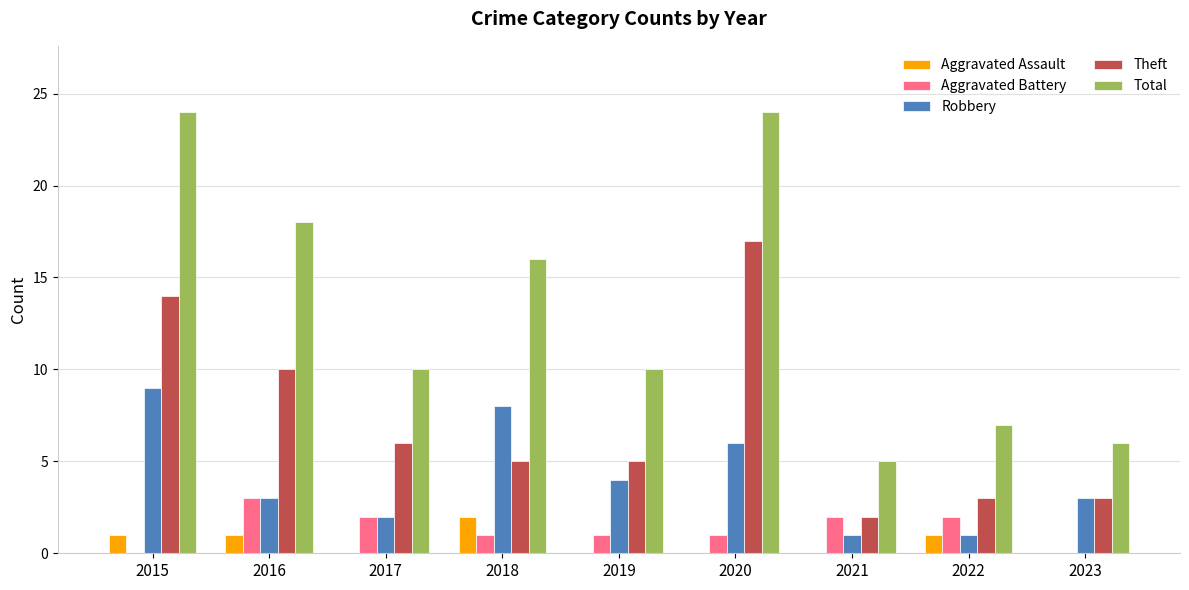

Are the bars horizontal?

No